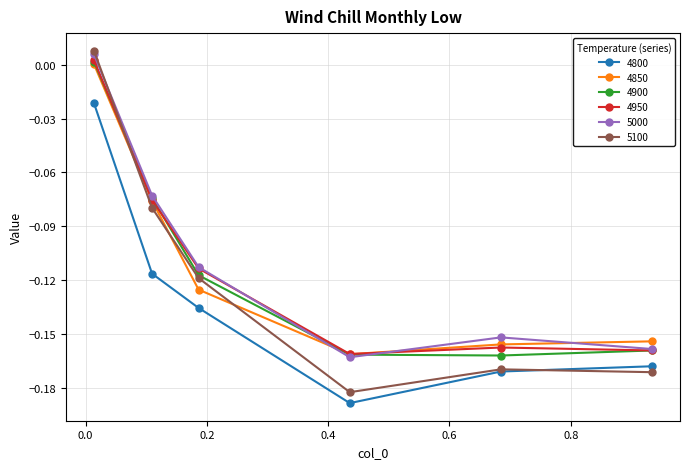

True or false: 5000 has more than 0 points higher than both neighbors.

True